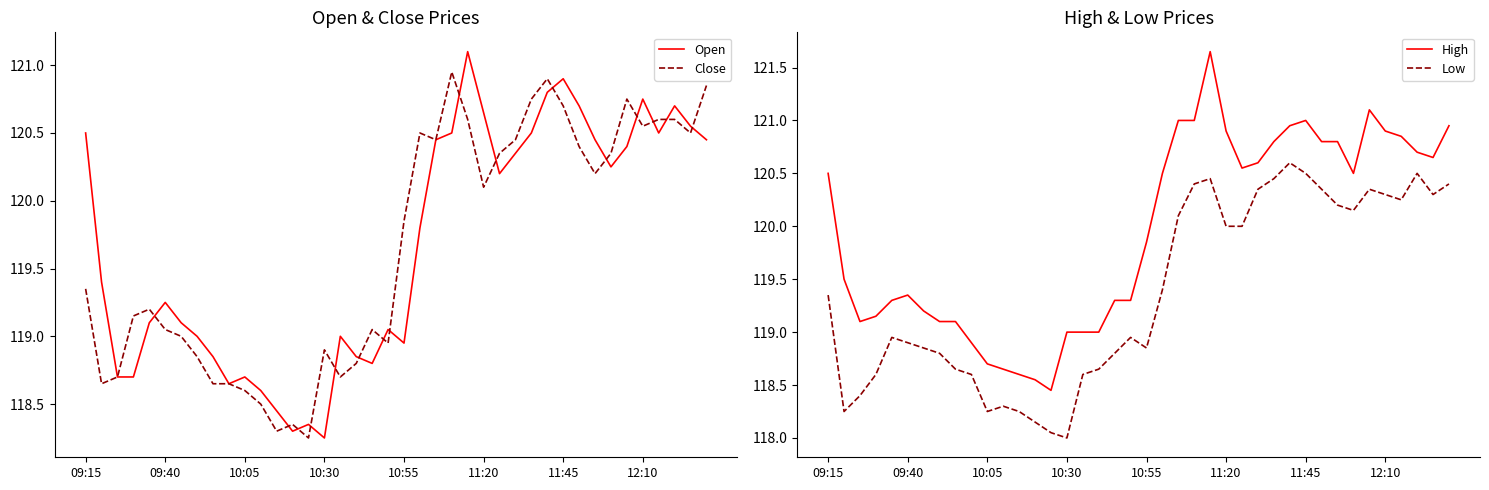

The value of Open at 12:10 is 34.4. True or false?

False